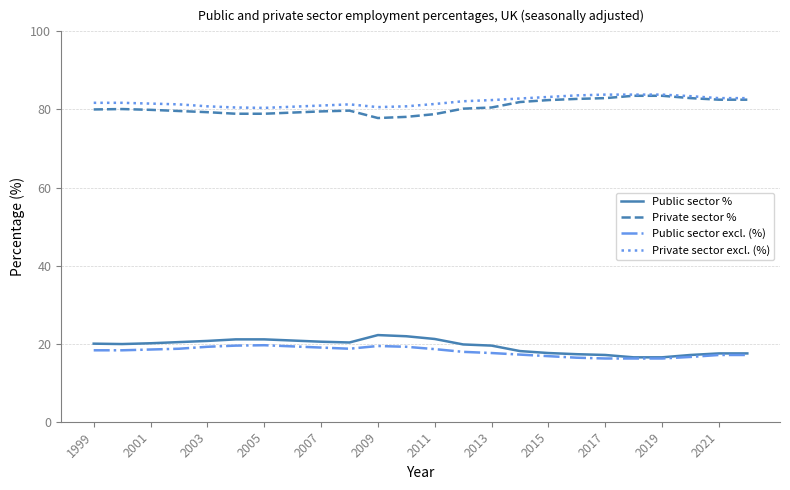

What is the lowest value of the Private sector excl. (%) series?

80.4